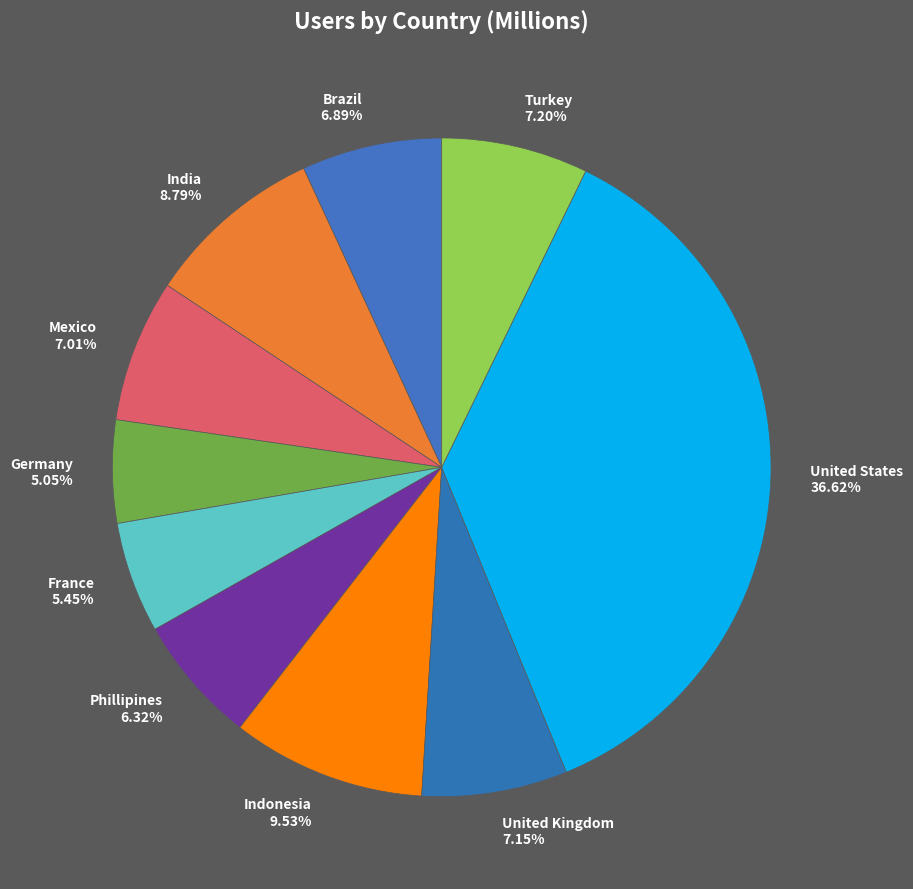

What percentage is the Germany slice, to the nearest percent?

5%